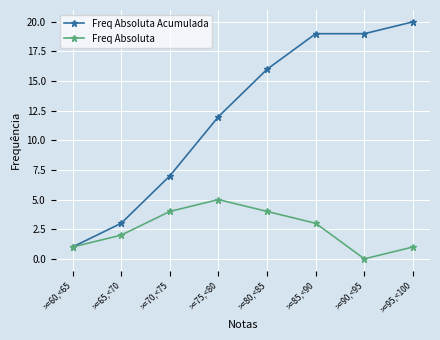

Is the value of Freq Absoluta at >=75,<80 greater than the value of Freq Absoluta Acumulada at >=80,<85?

No